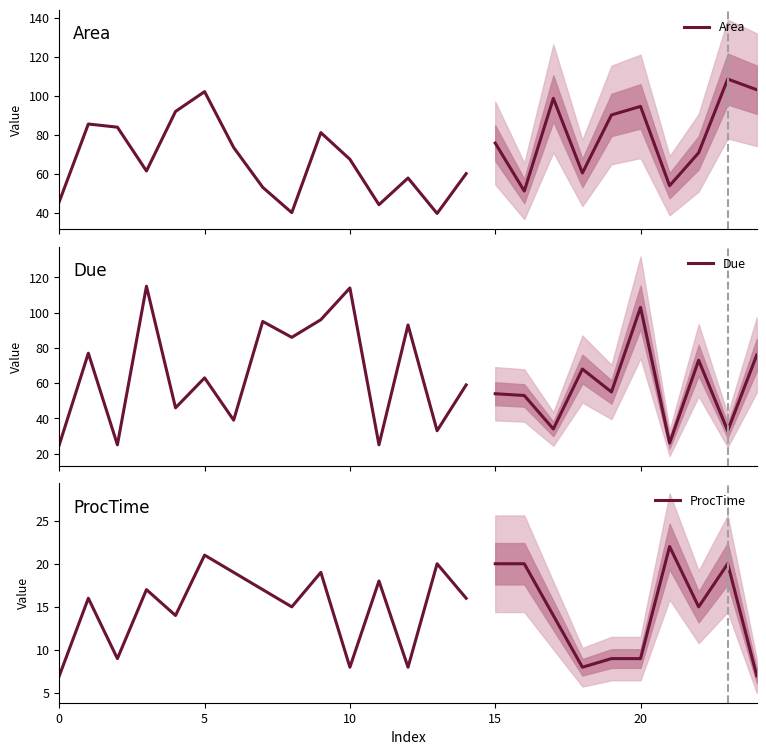

At 0, list the series in order from smallest to largest.

ProcTime, Due, Area